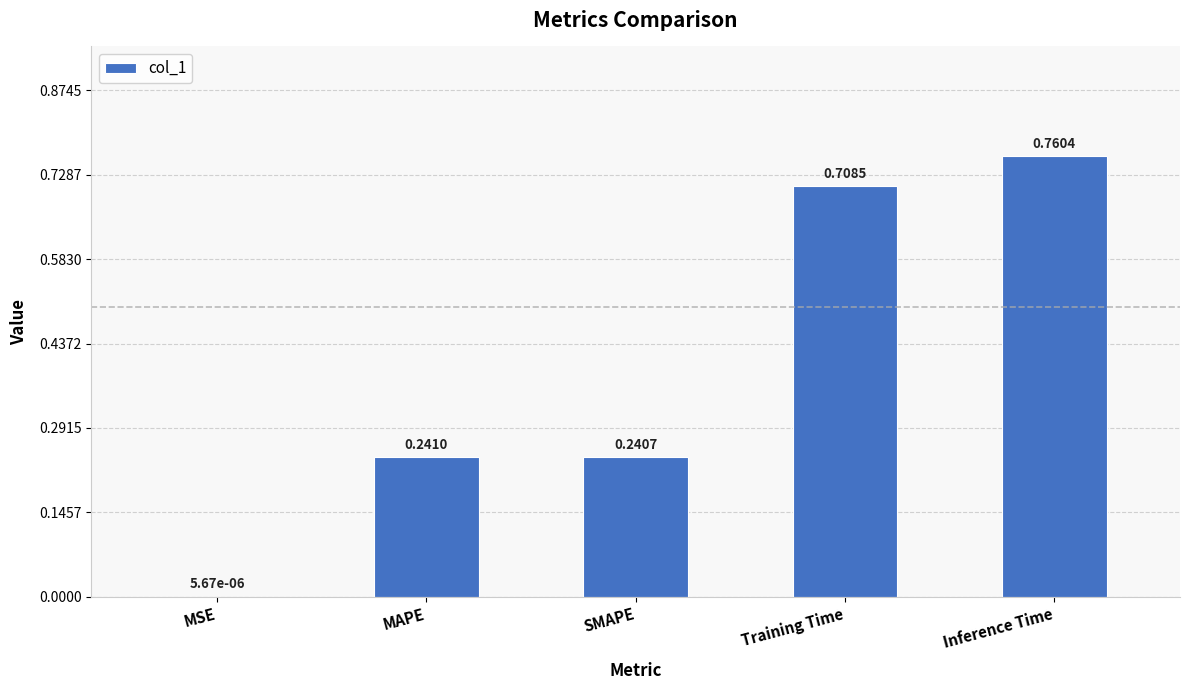

Which has a higher value, MSE or MAPE?

MAPE